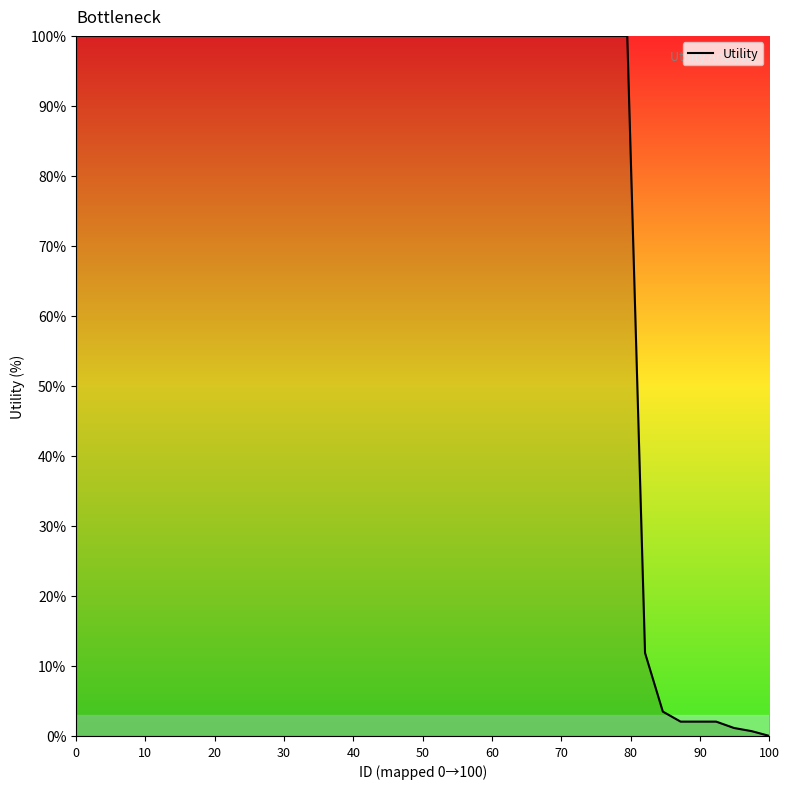

What is the difference between the maximum and minimum values?

100.0